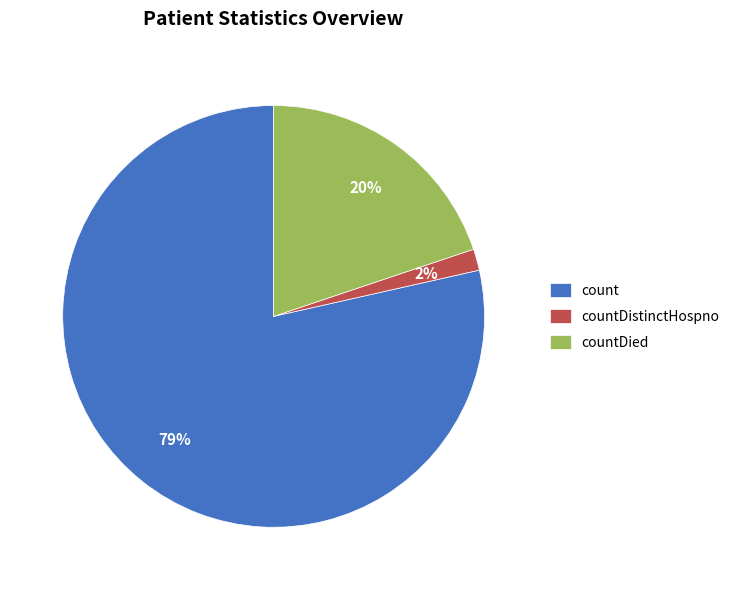

What is the largest slice in the pie chart?

count